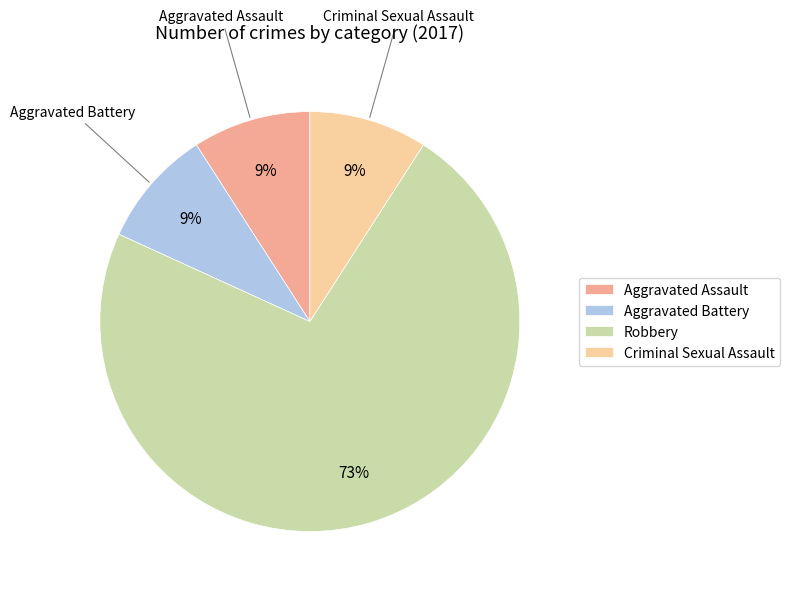

What percentage is the Criminal Sexual Assault slice, to the nearest percent?

9%